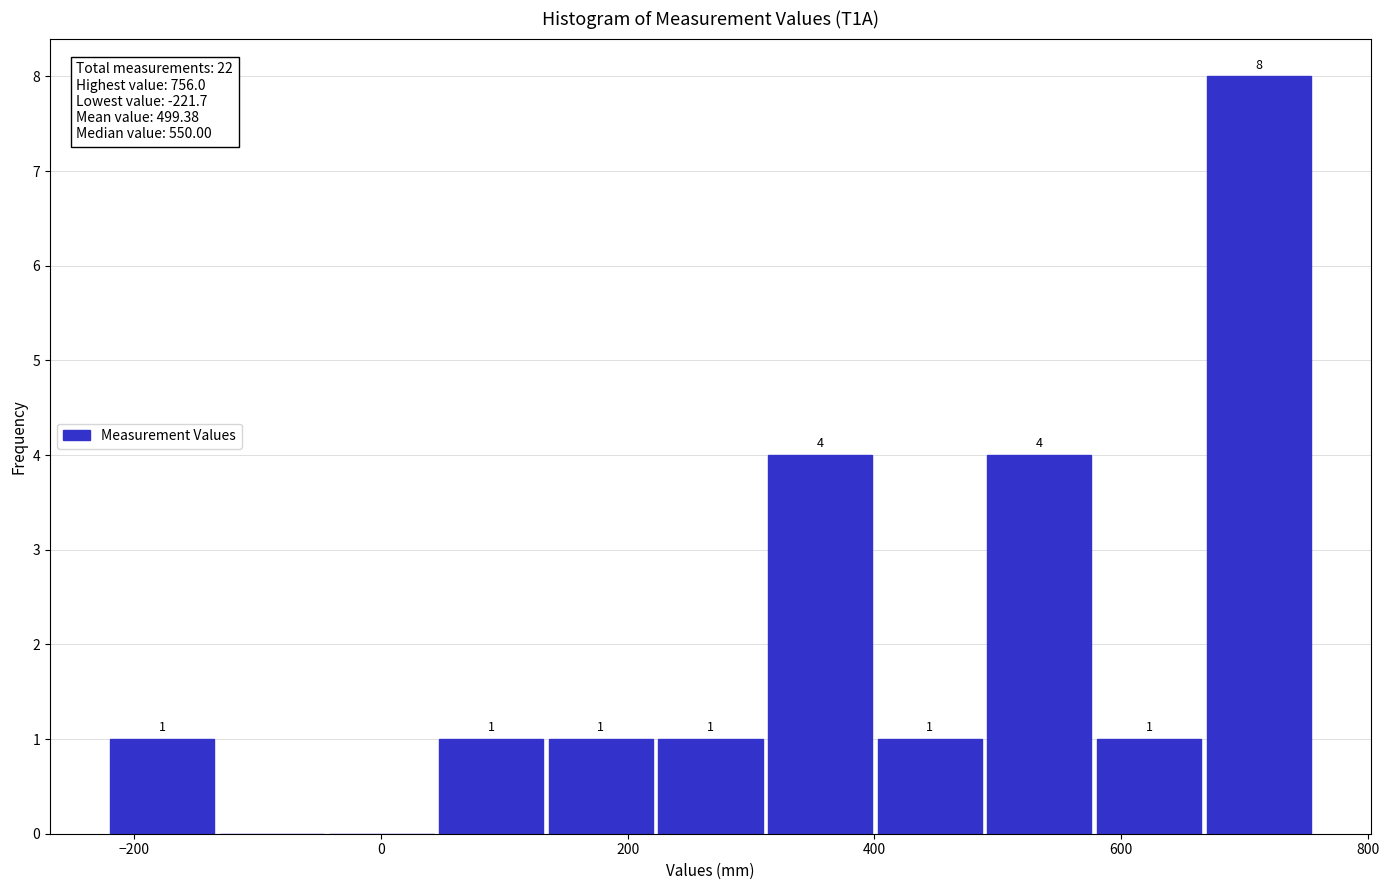

Over which range of the x-axis is the bar tallest?

660 to 760